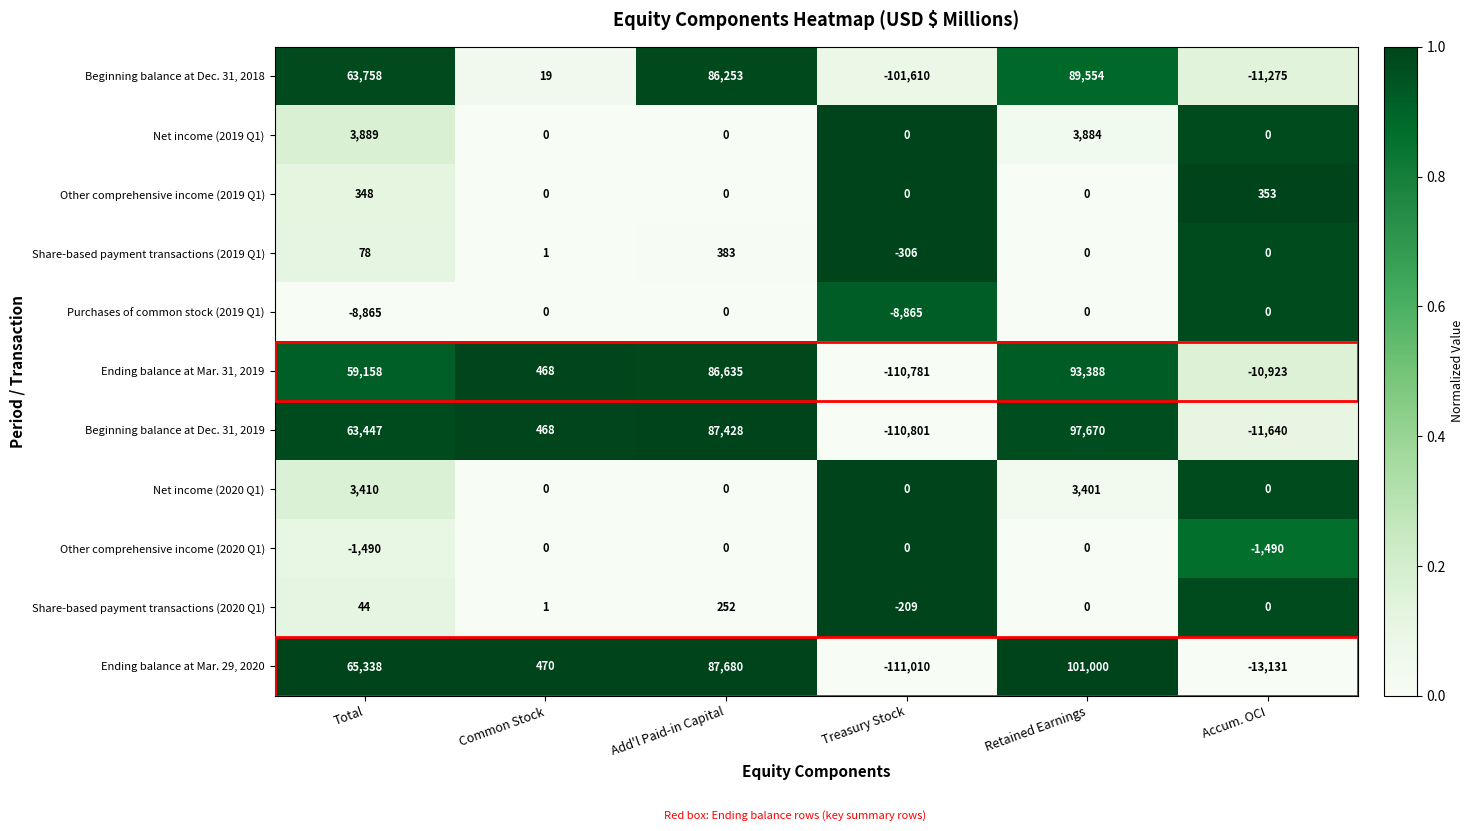

What is the difference between the second highest and minimum values in the Beginning balance at Dec. 31, 2019 series?

198229